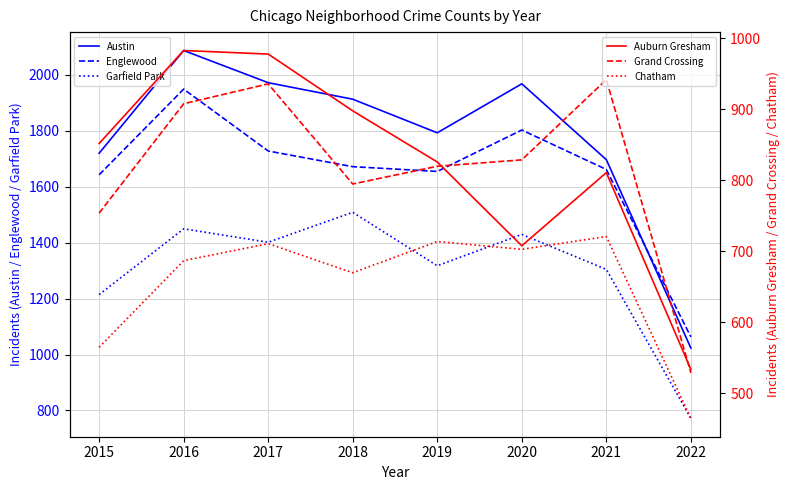

What is the value of the Englewood point at the 6th from the left?

1802